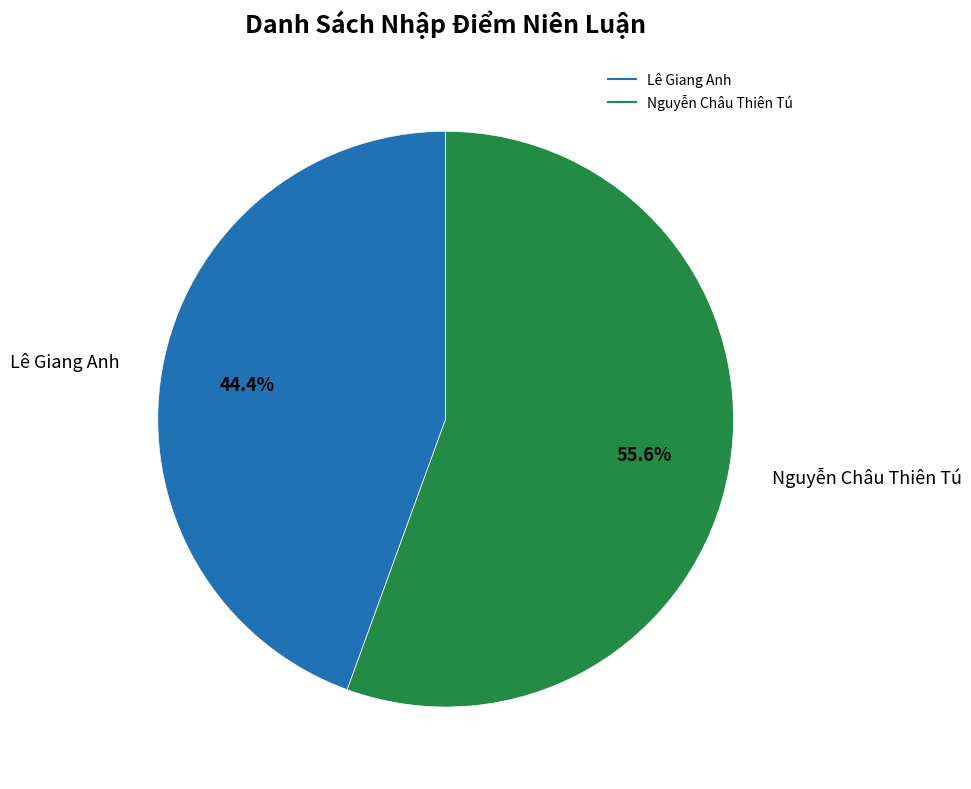

Is there any slice that represents more than half of the pie?

Yes